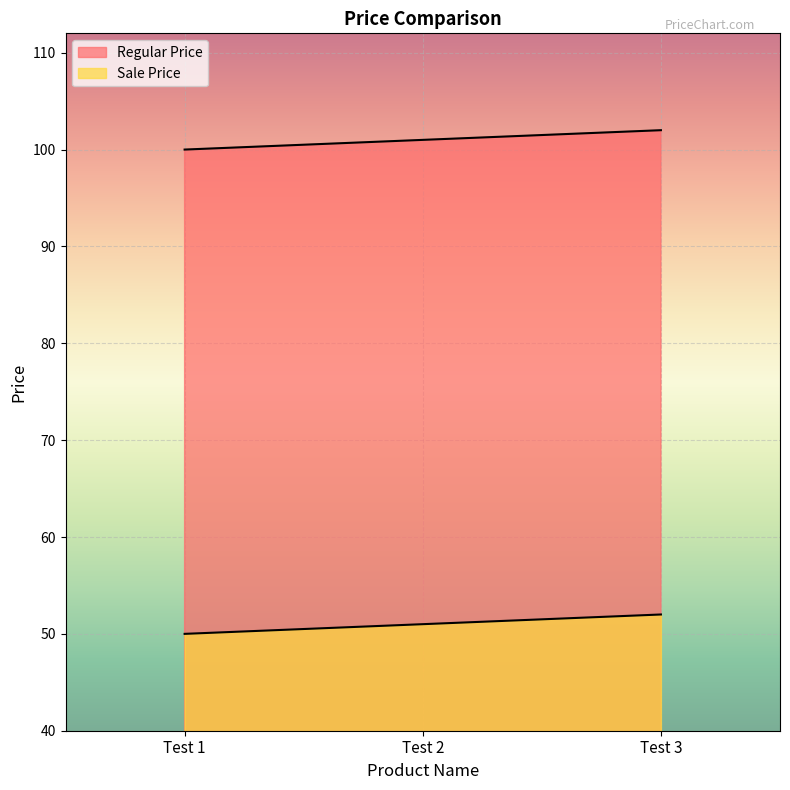

At which label does Sale Price first exceed 51?

Test 3